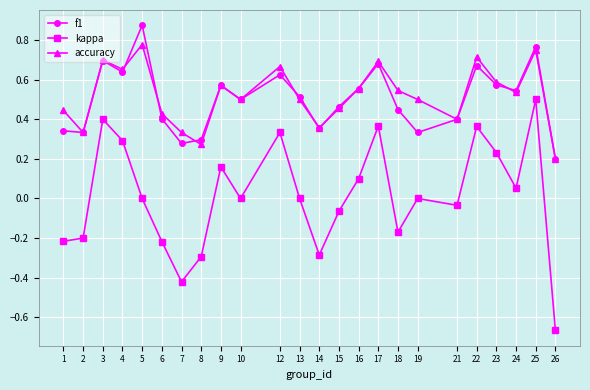

Which series has the largest range (max minus min)?

kappa